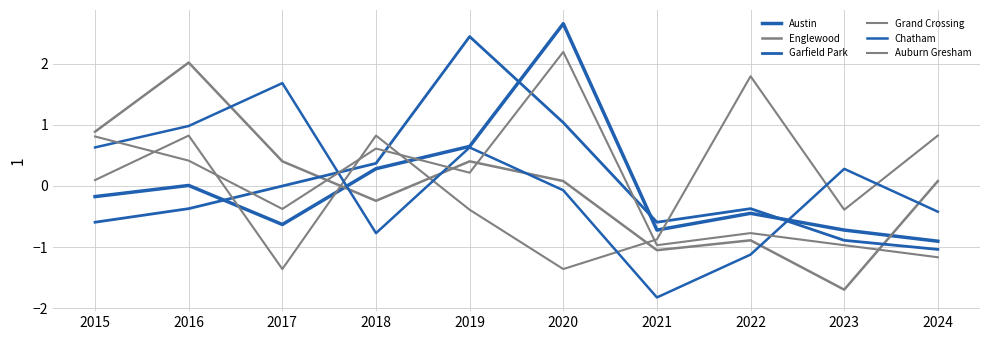

Does the chart display data point markers on the line(s)?

No